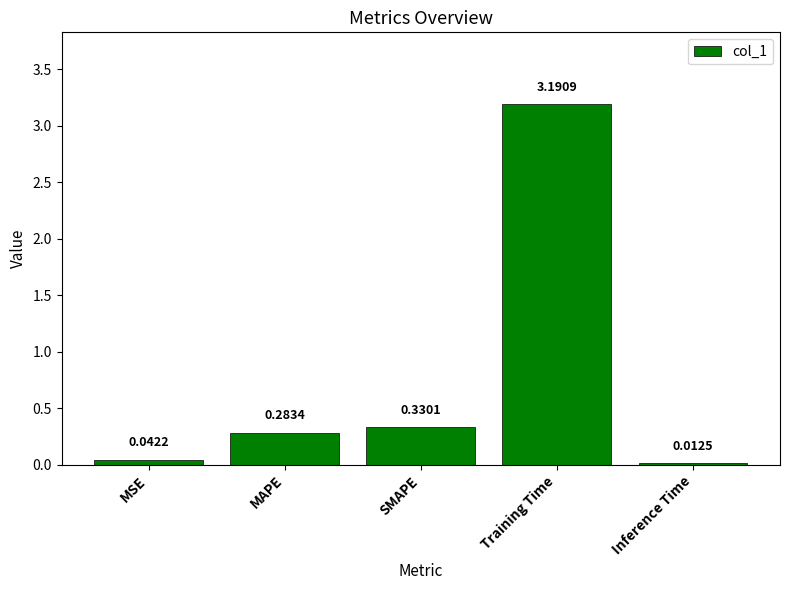

What is the label of the 1st bar from the left?

MSE